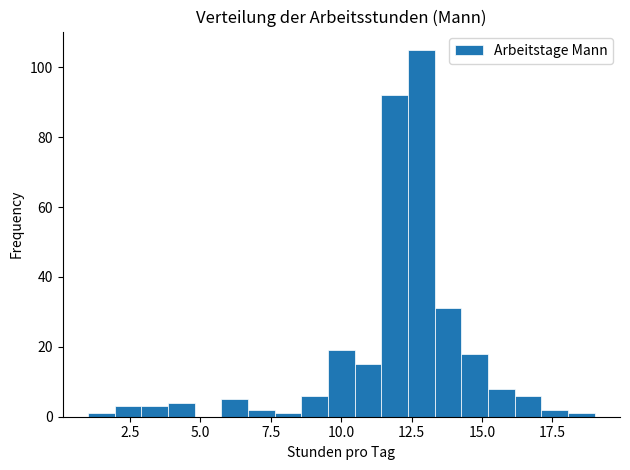

Read against the x-axis, roughly where is the centre of the tallest bar?

13.0